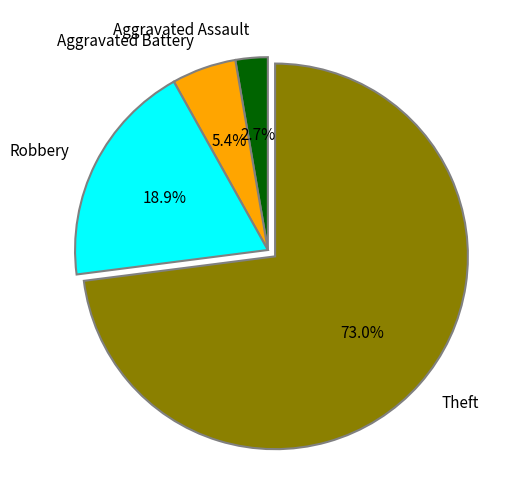

To the nearest percent, what is the combined percentage of Aggravated Assault and Robbery?

22%